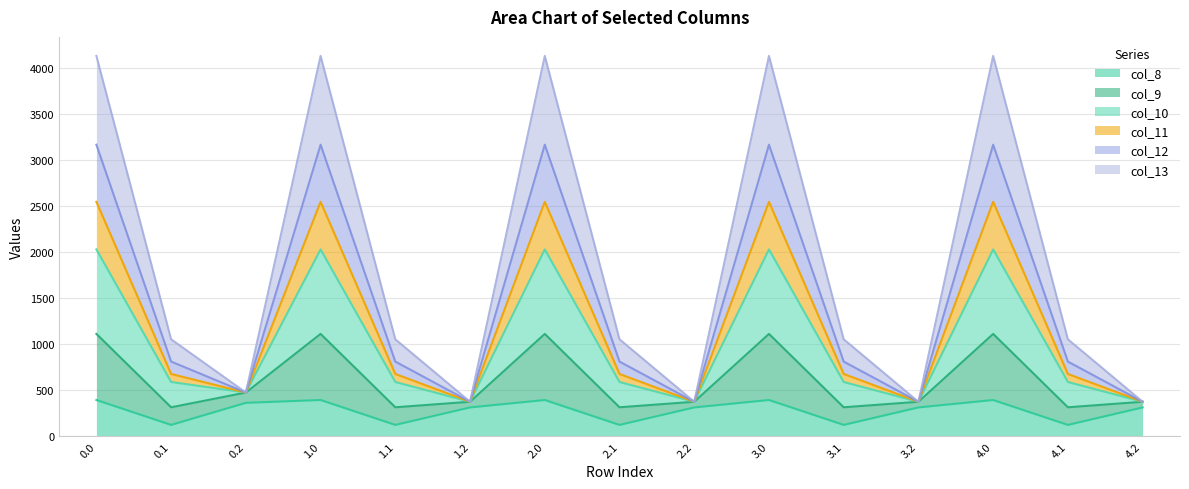

What is the sum of all col_8 values?

4226.0